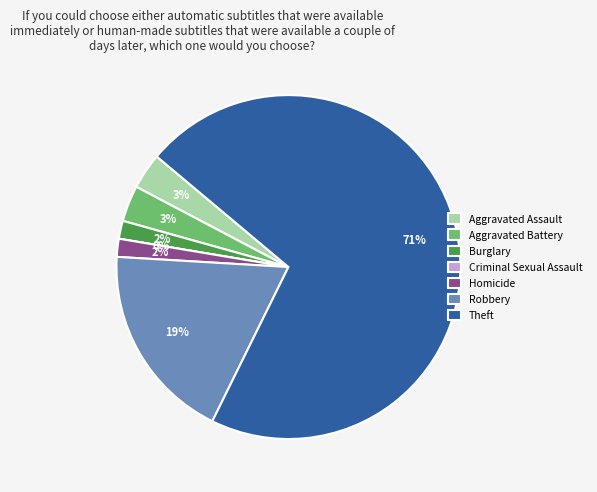

What is the largest slice in the pie chart?

Theft